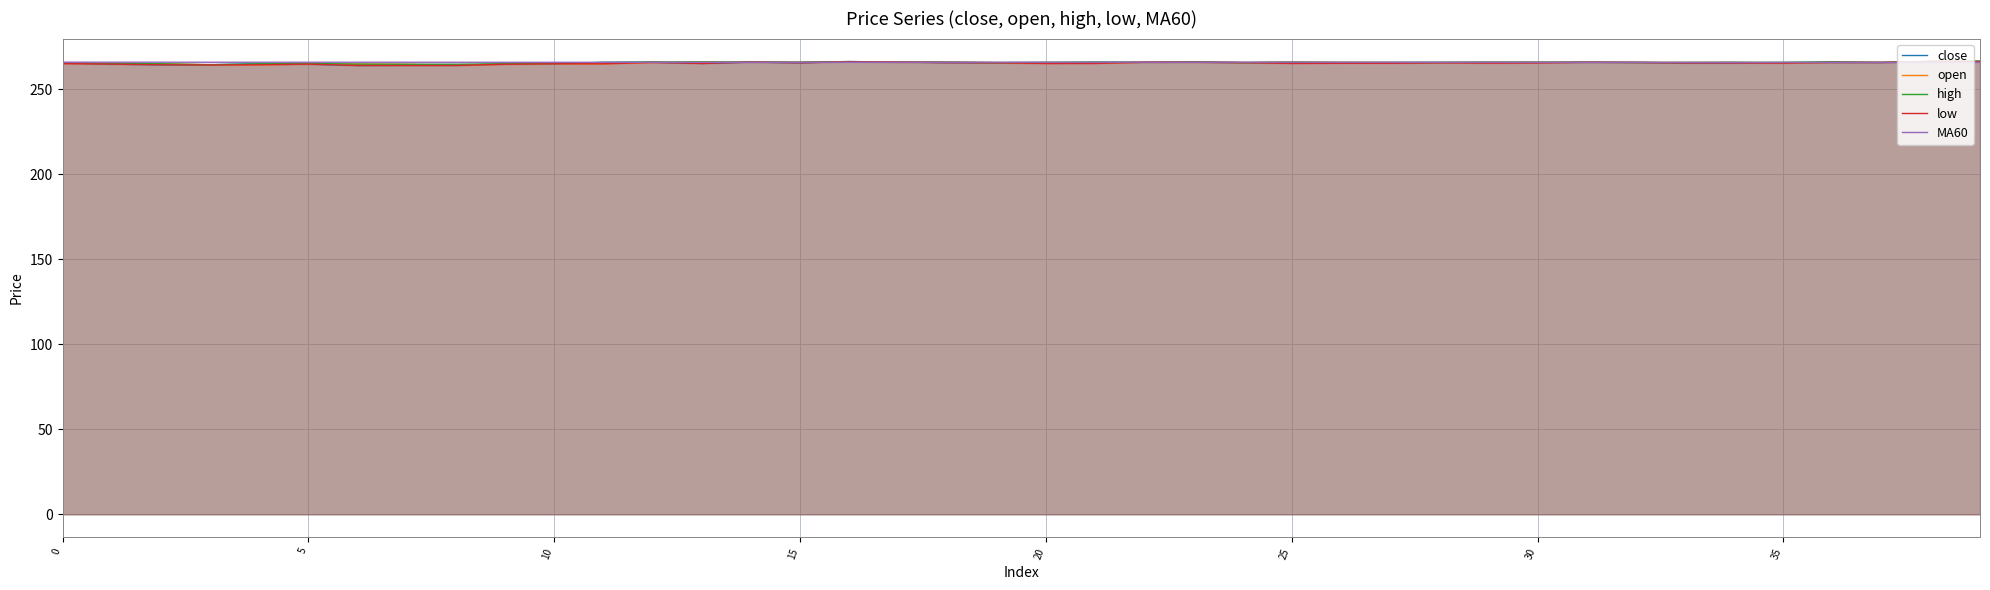

At which category is the sum across all series the highest?

39